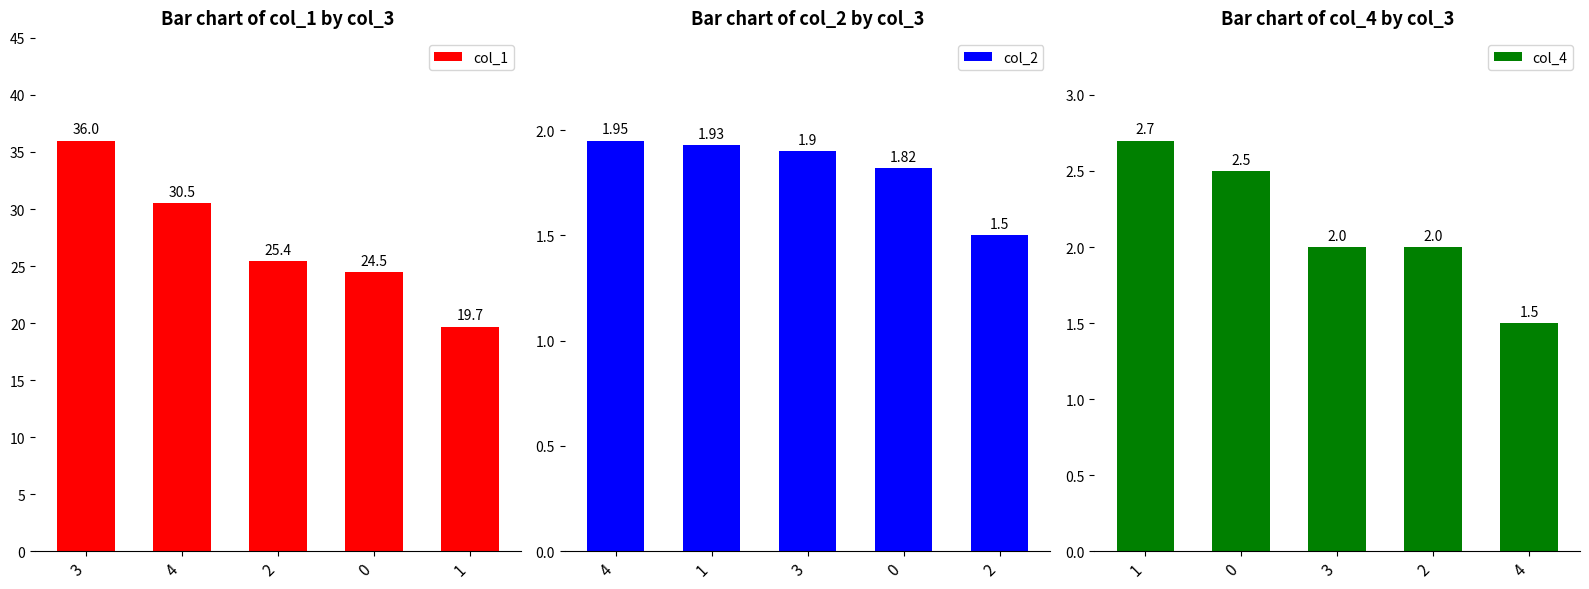

What is the sum of the col_1 values at 0 and 3?

60.5